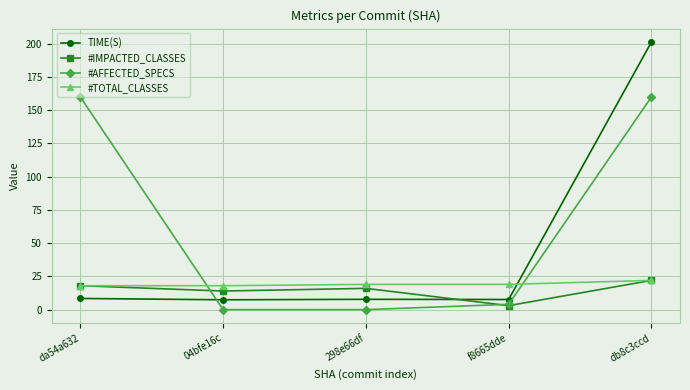

What is the average value of the #AFFECTED_SPECS series?

64.8